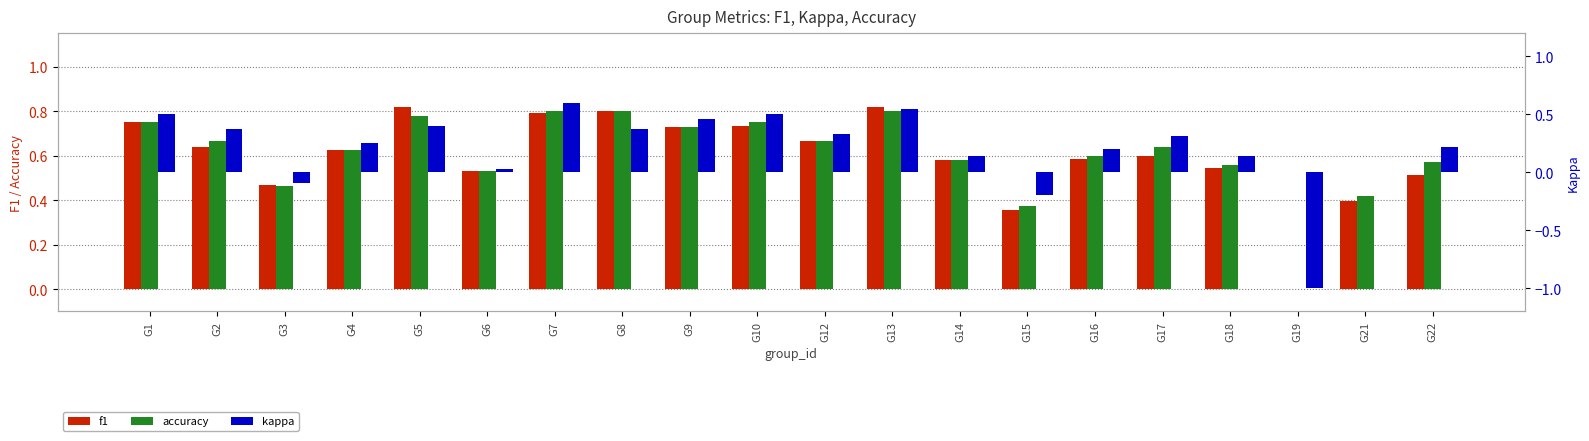

Which category has the highest value in the accuracy series?

G7